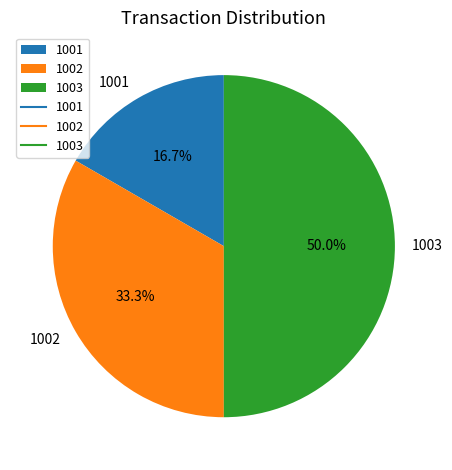

Which has a higher value, 1003 or 1002?

1003